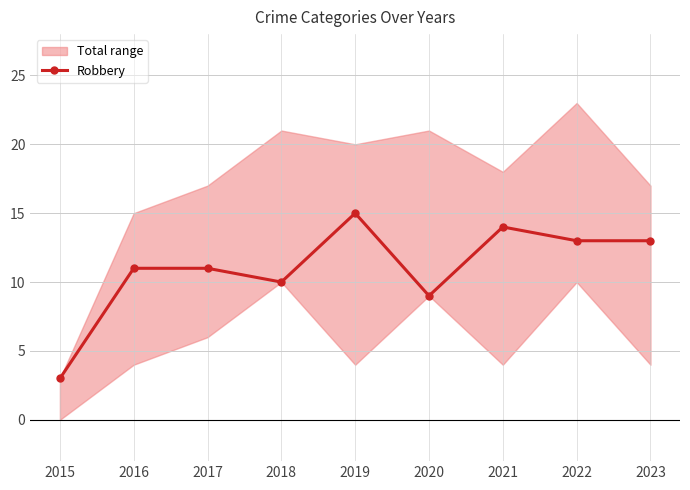

What is the ratio of the value at 2018 to the value at 2016?

0.9